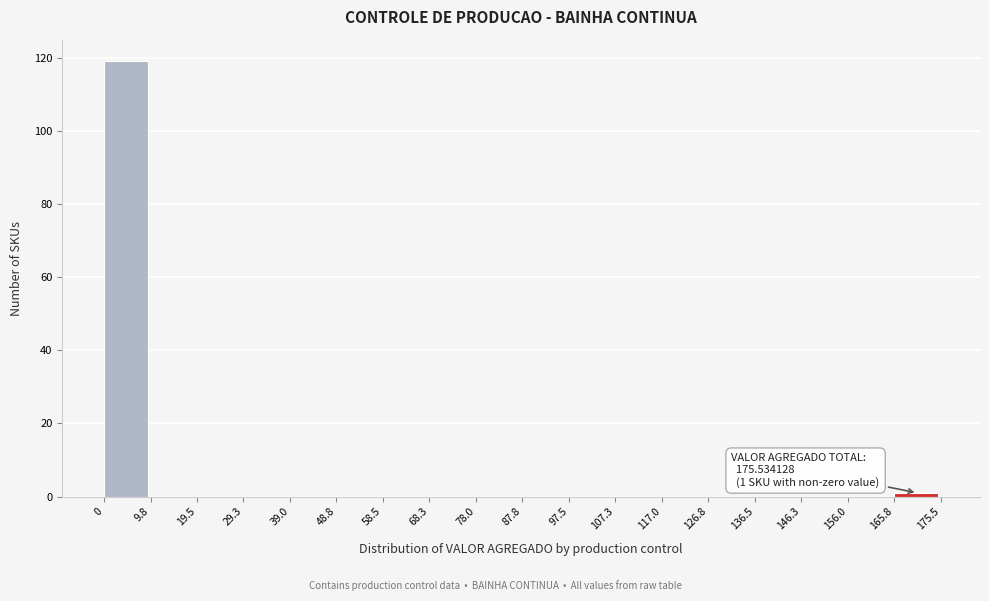

Over which range of the x-axis is the bar tallest?

0 to 9.8